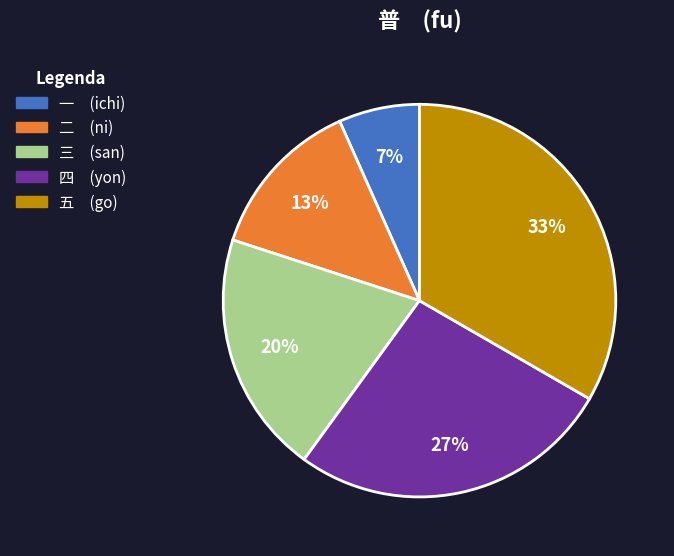

What percentage is the 四 (yon) slice, to the nearest percent?

27%